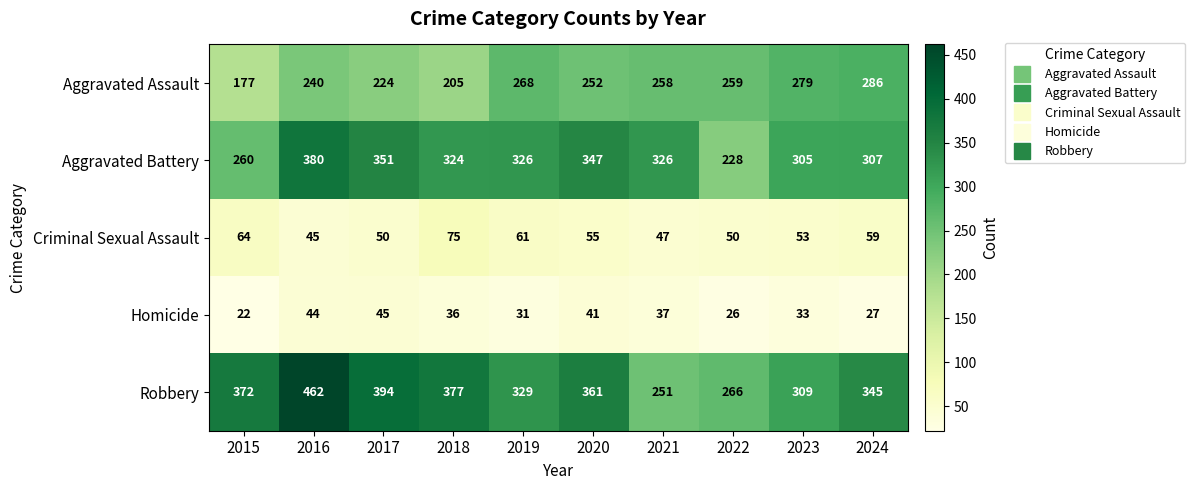

Rank the categories by Aggravated Assault value from highest to lowest.

2024, 2023, 2019, 2022, 2021, 2020, 2016, 2017, 2018, 2015